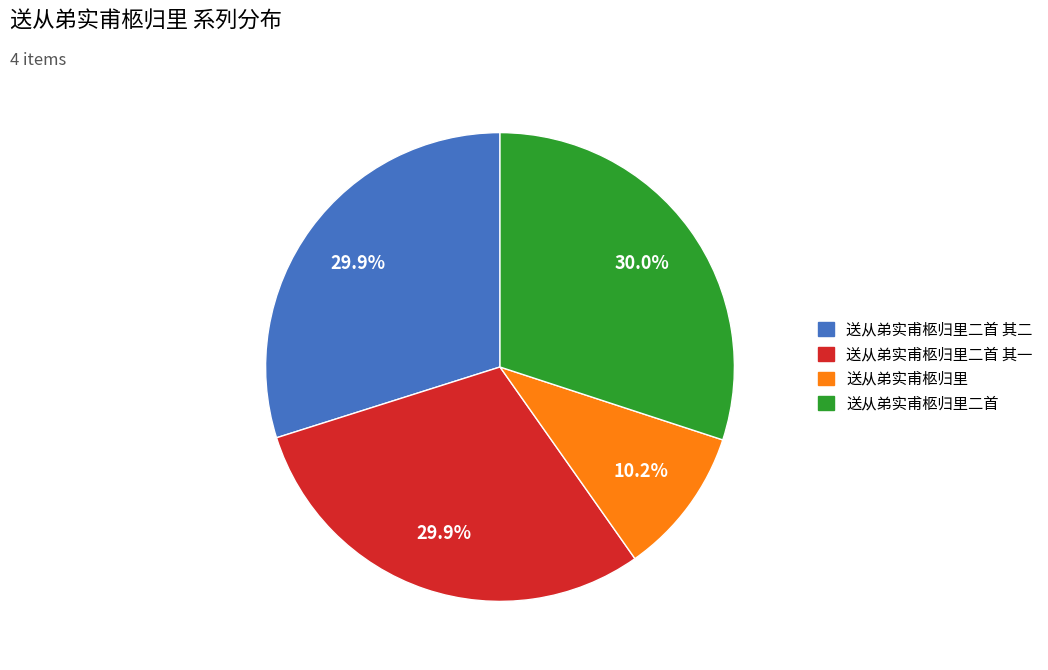

Is there a majority slice in this chart?

No